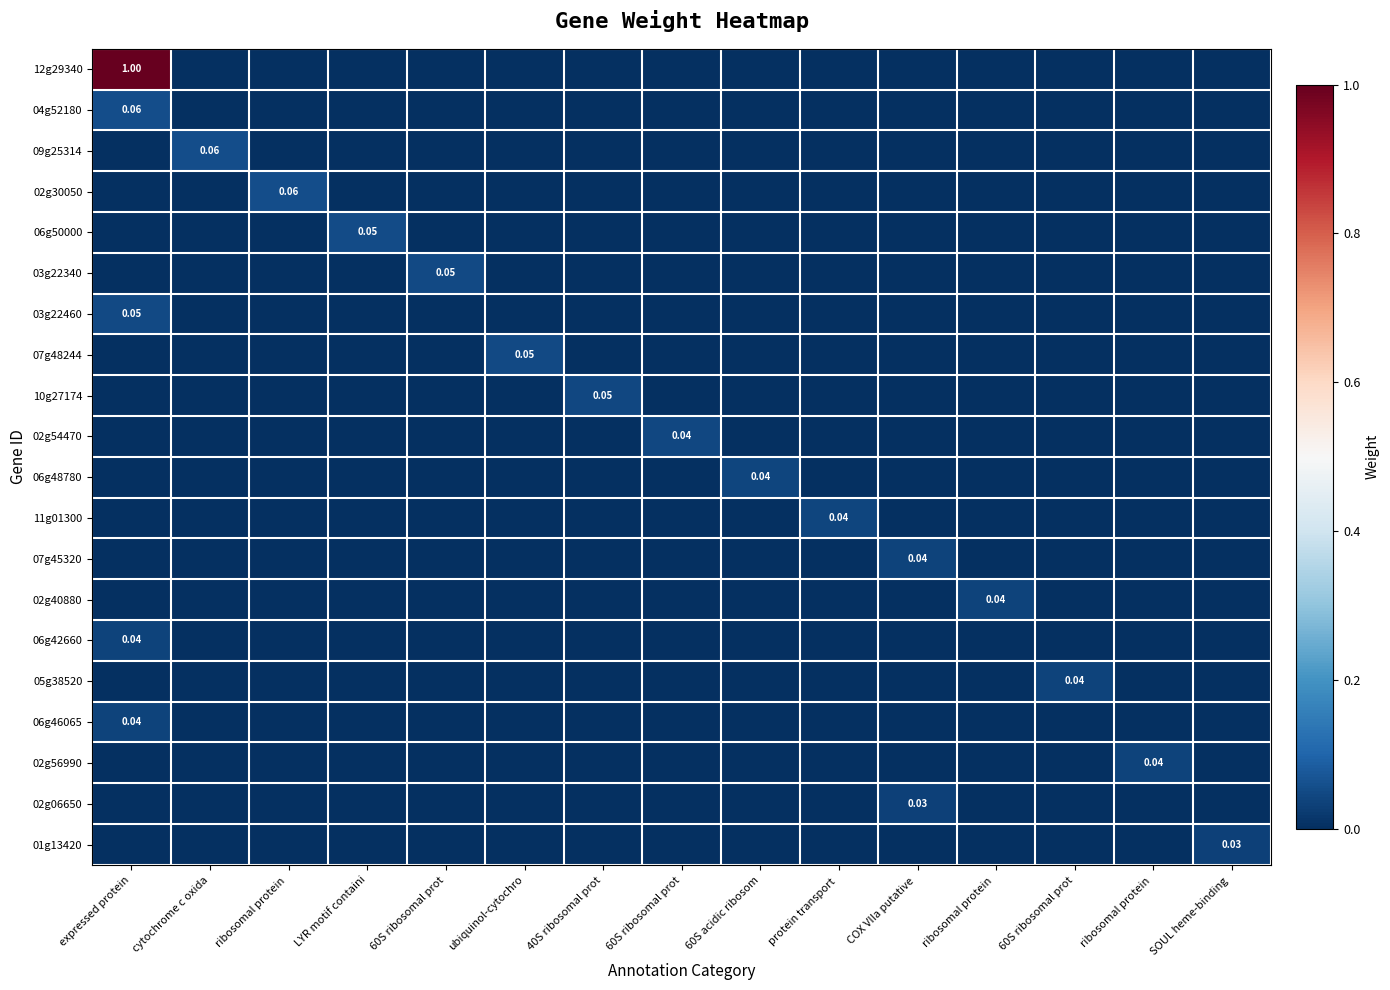

True or false: 06g48780 has a value of 0.0 at ubiquinol-cytochro.

True